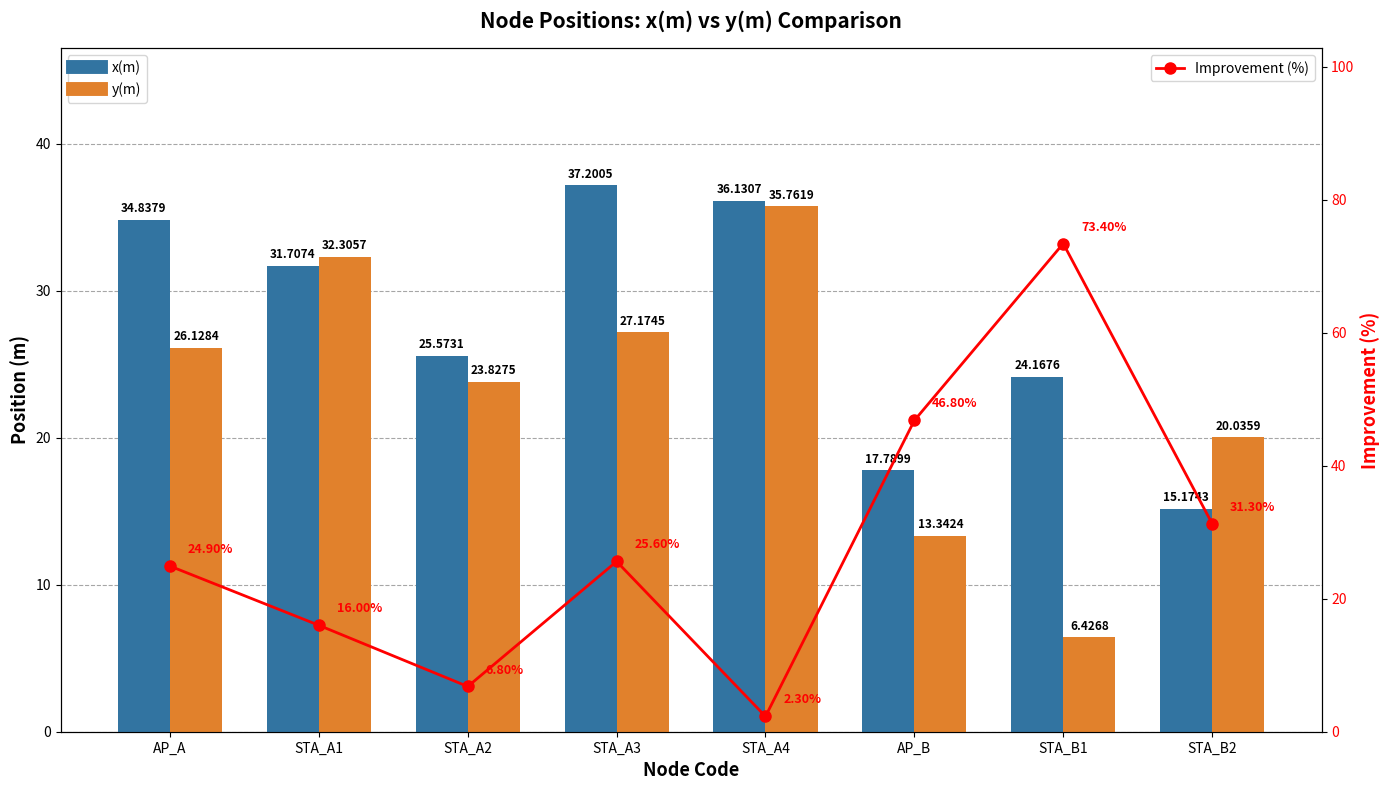

Reading left to right, extract all data points from this chart.

x(m): 34.8	31.7	25.6	37.2	36.1	17.8	24.2	15.2
y(m): 26.1	32.3	23.8	27.2	35.8	13.3	6.4	20.0
Improvement (%): 24.9	16.0	6.8	25.6	2.3	46.8	73.4	31.3